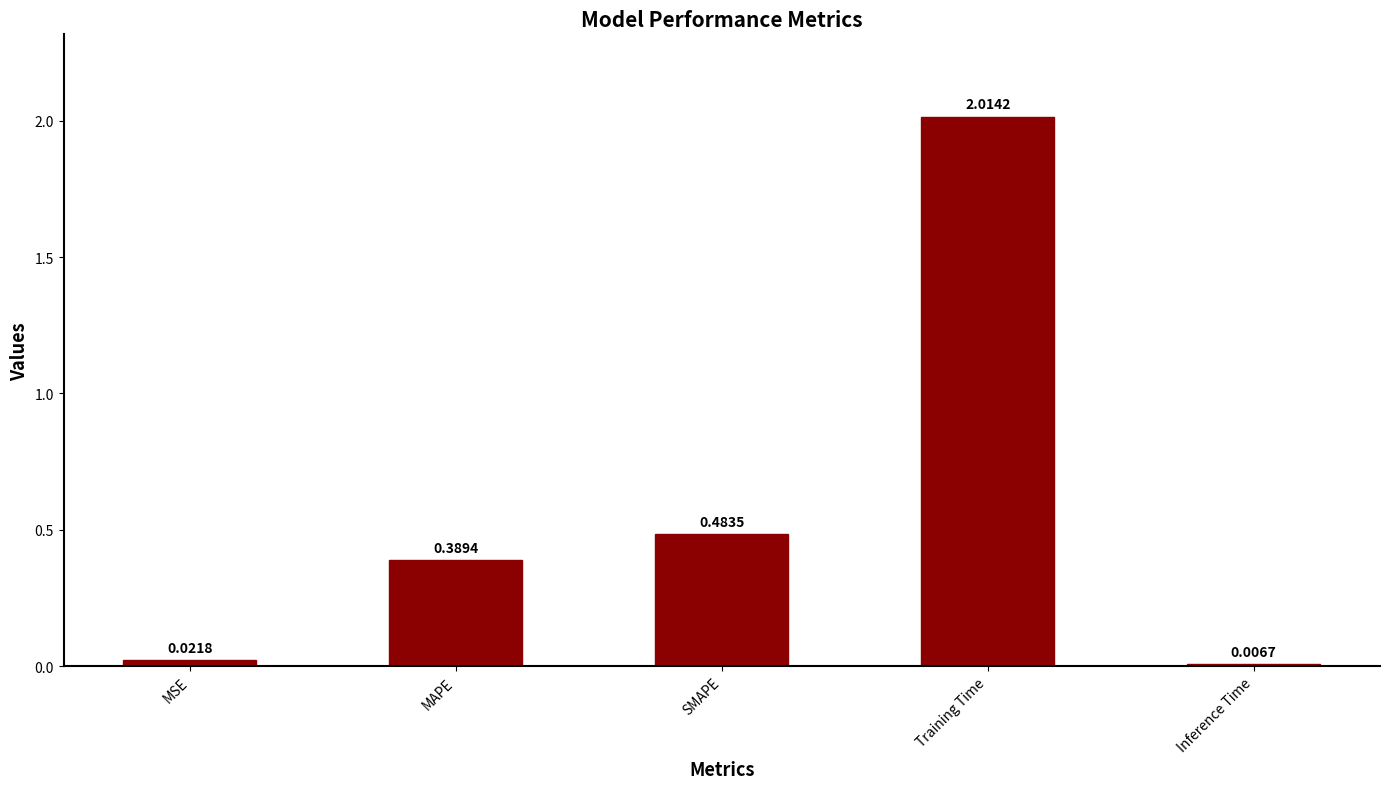

How many categories are shown in the chart?

5